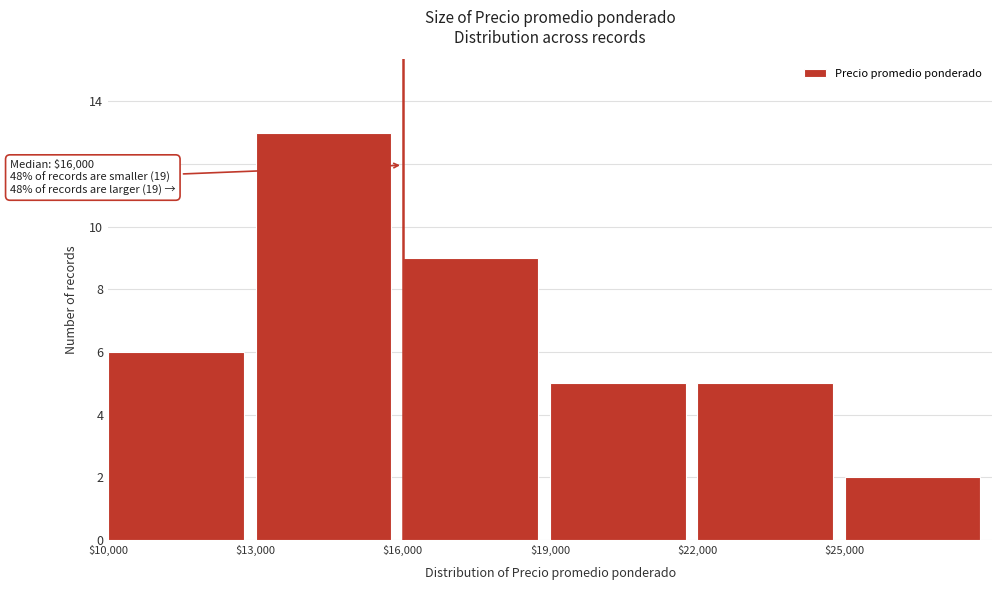

Which range on the x-axis has the tallest bar?

13000 to 16000